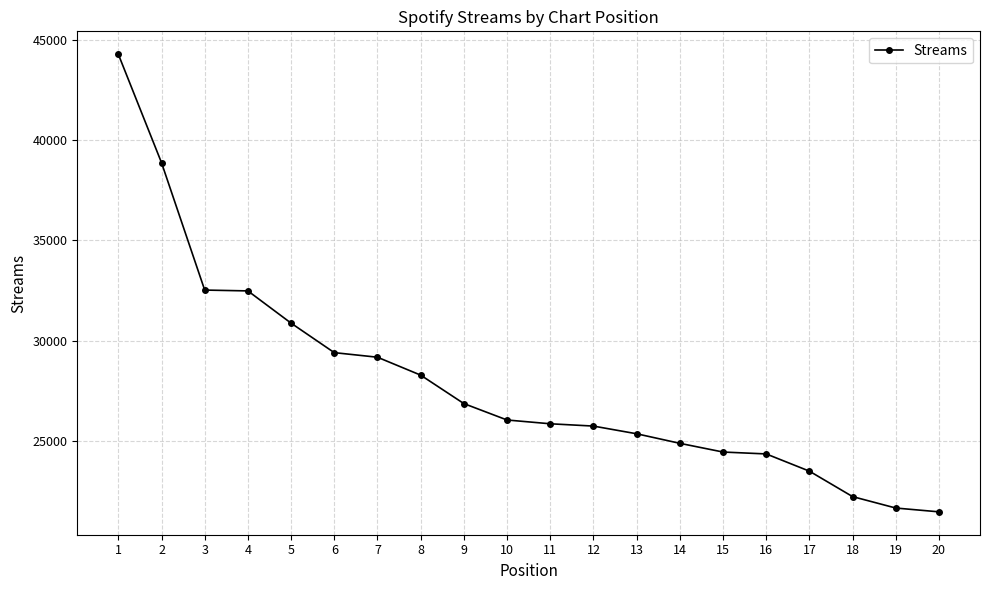

At which label is the value closest to 32874?

3